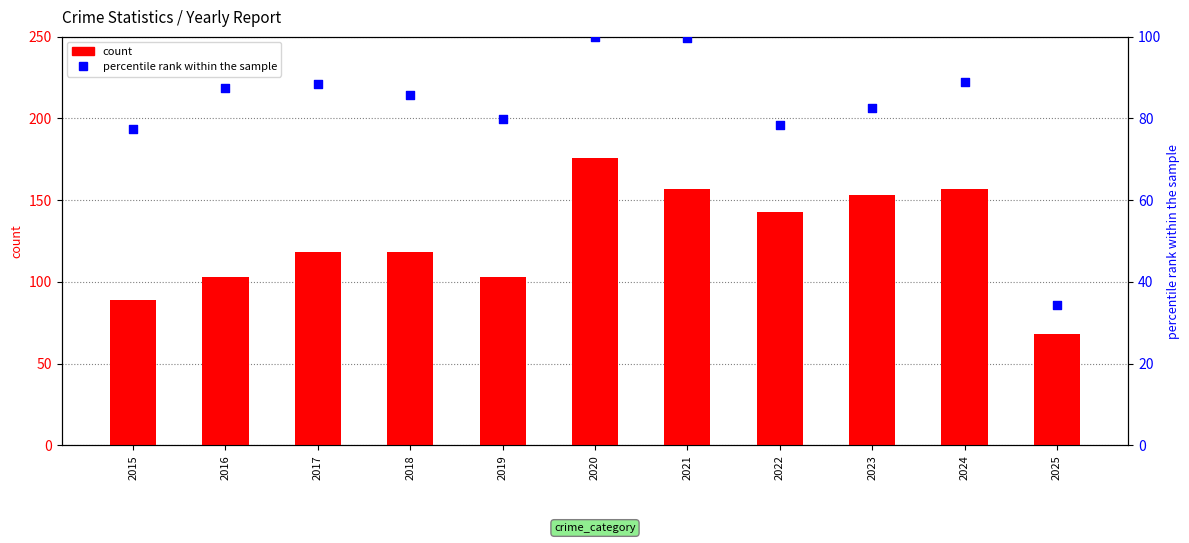

What is the total value across all series at 2015?

166.4